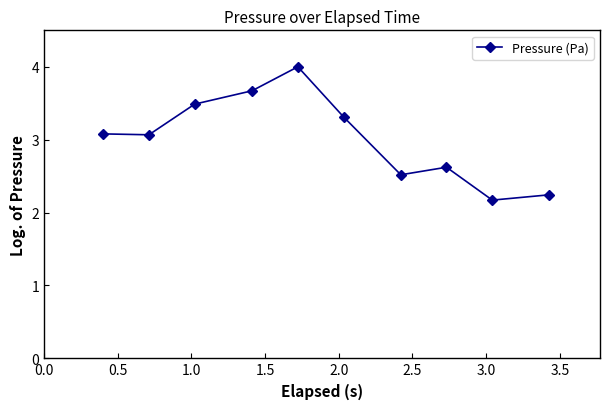

What is the difference between the maximum and minimum values?

1.8